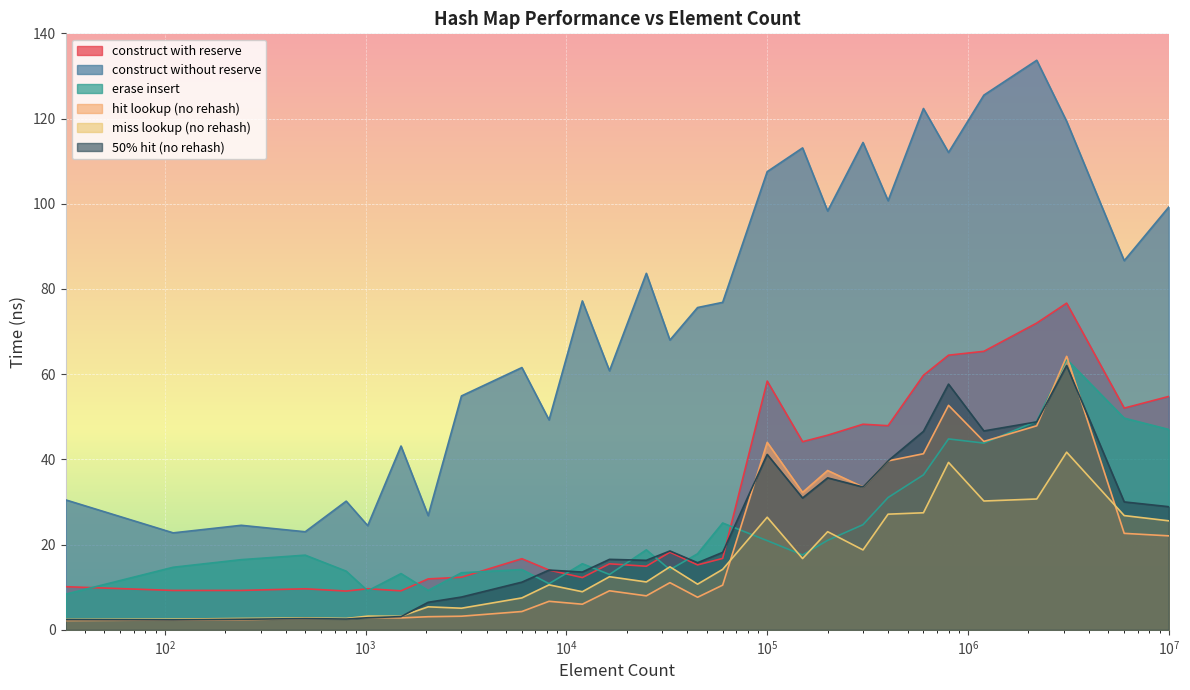

True or false: hit lookup (no rehash) and construct with reserve cross at least once.

False